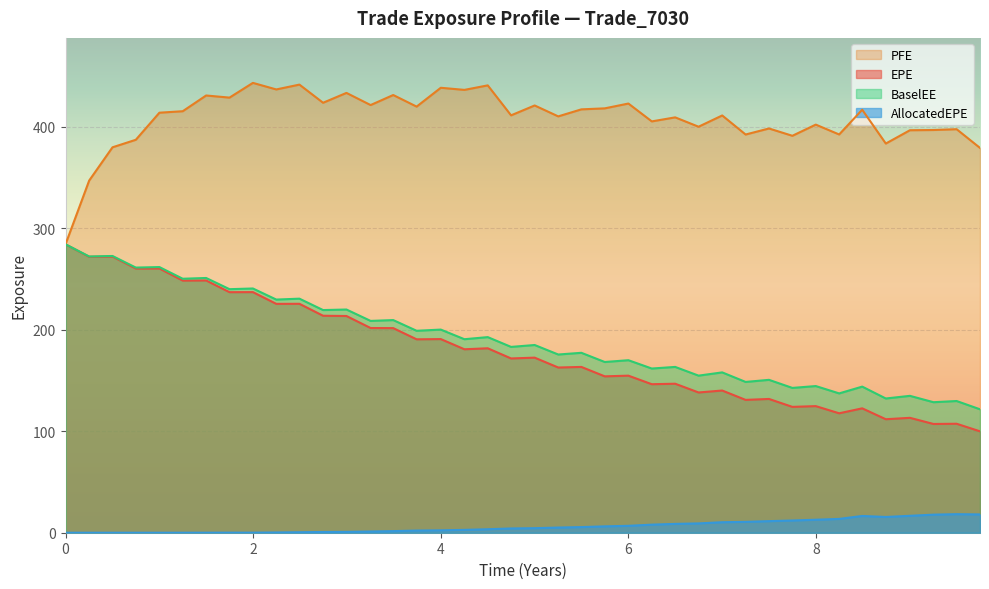

Count the number of categories in the chart.

40